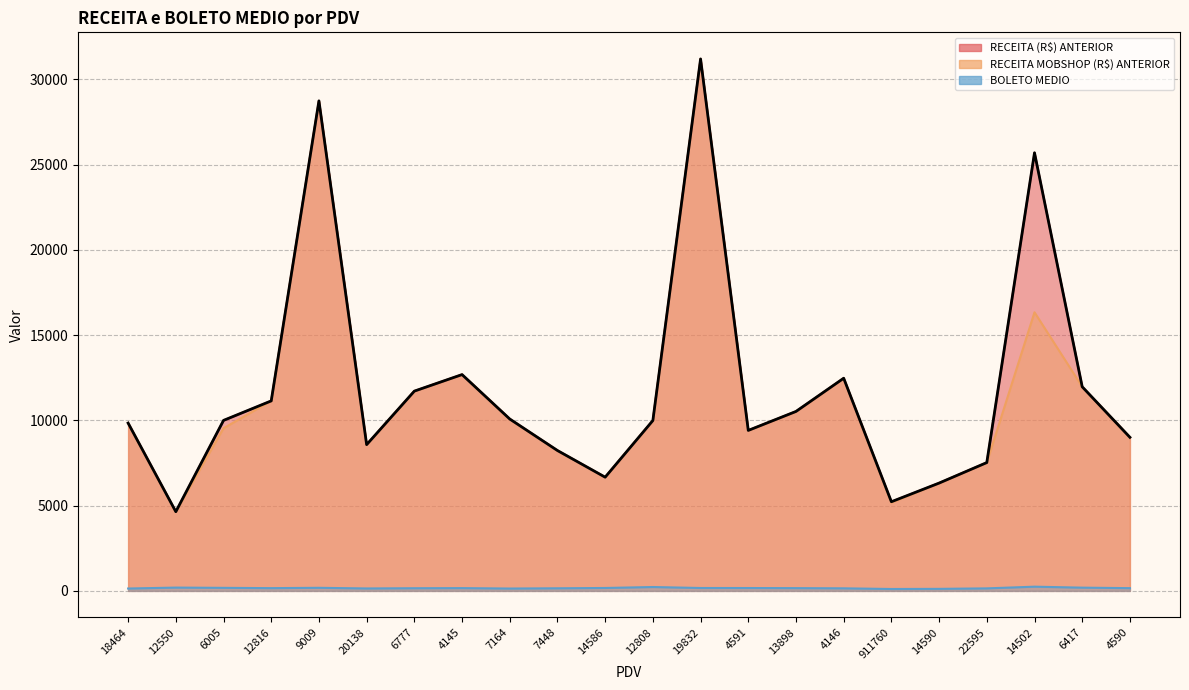

What is the difference between the highest and lowest values at 4590?

8845.0